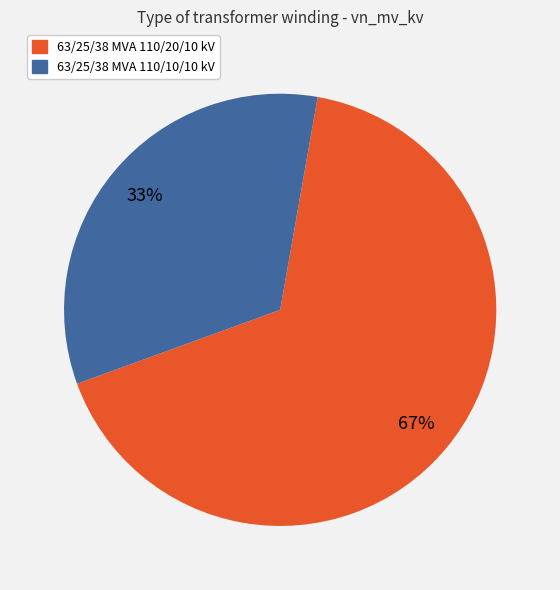

Is 63/25/38 MVA 110/10/10 kV the majority of the pie?

No